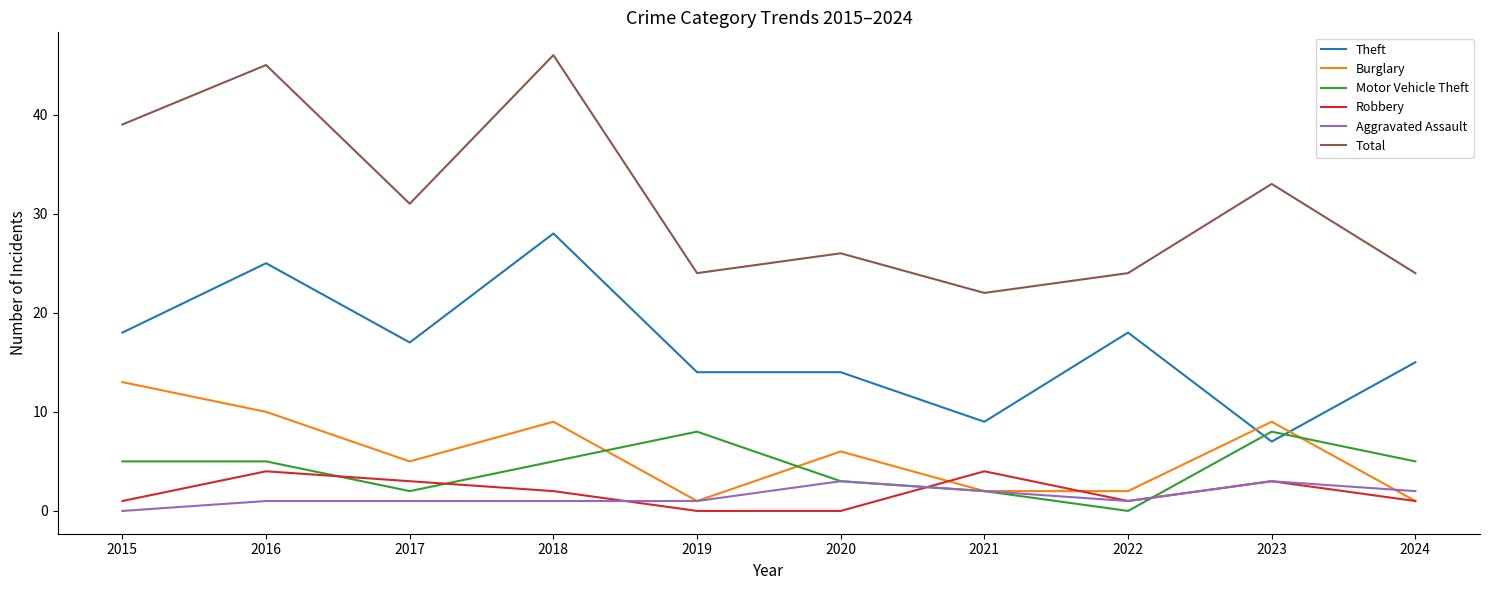

What is the greatest value displayed?

46